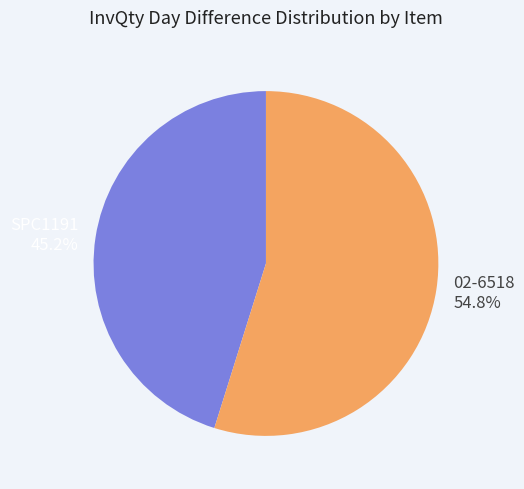

What is the smallest slice in the pie chart?

SPC1191